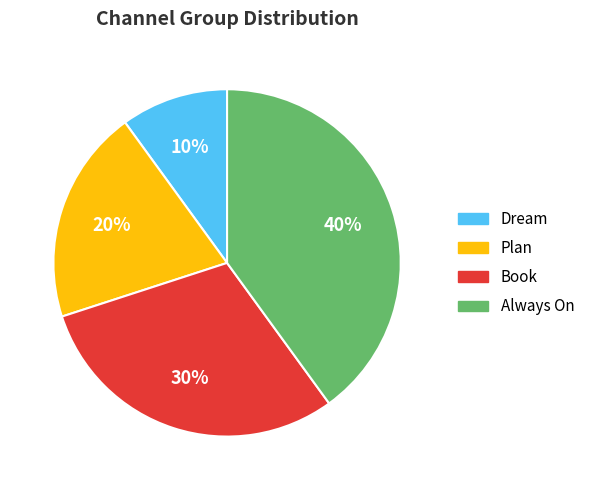

What is the ratio of the value at Always On to the value at Plan?

2.0